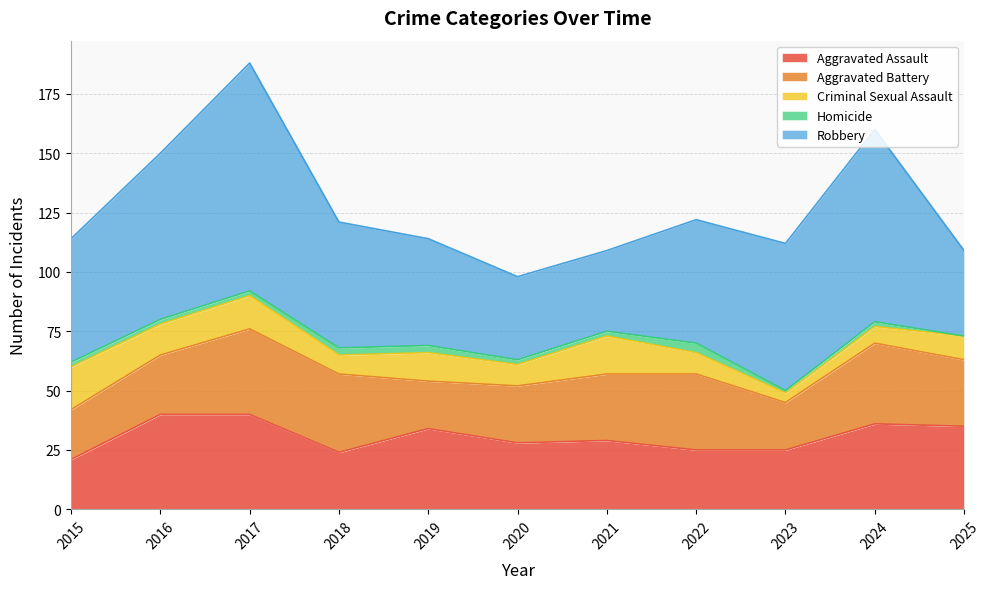

Reading left to right, extract all data points from this chart.

Aggravated Assault: 21	40	40	24	34	28	29	25	25	36	35
Aggravated Battery: 21	25	36	33	20	24	28	32	20	34	28
Criminal Sexual Assault: 18	13	14	8	12	9	16	9	4	7	10
Homicide: 2	2	2	3	3	2	2	4	1	2	0
Robbery: 52	70	96	53	45	35	34	52	62	81	36